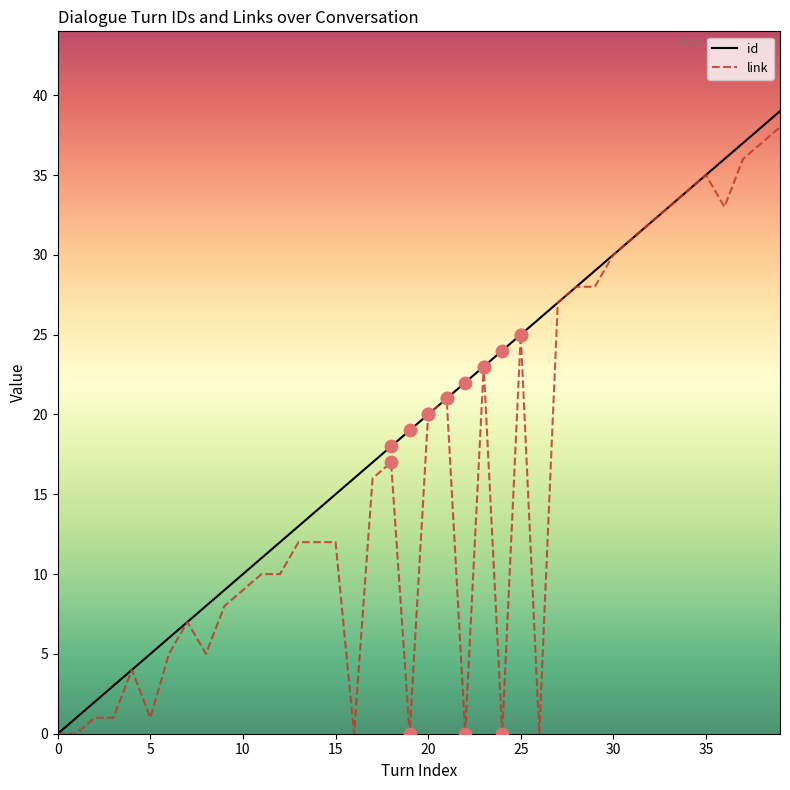

Rank the series by their average value, from lowest to highest.

link, id